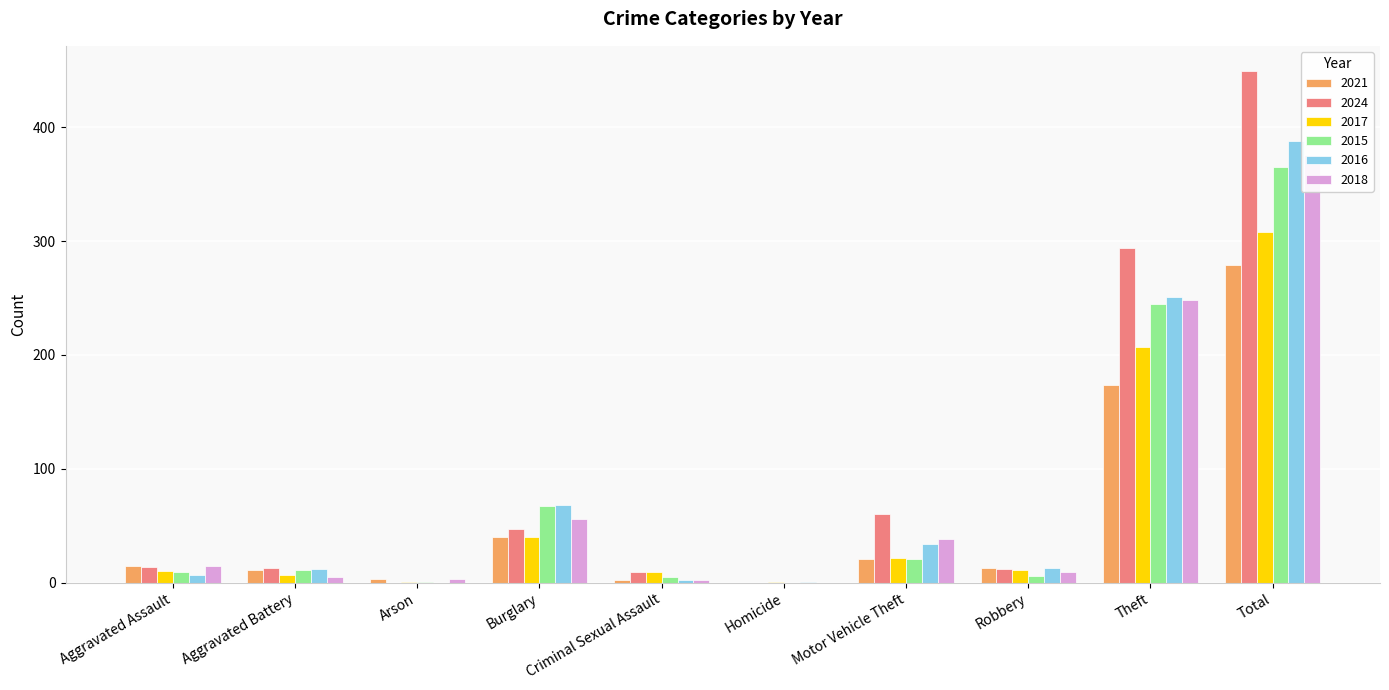

Reading left to right, list all the values displayed in this chart.

2021: Aggravated Assault=15	Aggravated Battery=11	Arson=3	Burglary=40	Criminal Sexual Assault=2	Homicide=0	Motor Vehicle Theft=21	Robbery=13	Theft=174	Total=279
2024: Aggravated Assault=14	Aggravated Battery=13	Arson=0	Burglary=47	Criminal Sexual Assault=9	Homicide=0	Motor Vehicle Theft=60	Robbery=12	Theft=294	Total=449
2017: Aggravated Assault=10	Aggravated Battery=7	Arson=1	Burglary=40	Criminal Sexual Assault=9	Homicide=1	Motor Vehicle Theft=22	Robbery=11	Theft=207	Total=308
2015: Aggravated Assault=9	Aggravated Battery=11	Arson=1	Burglary=67	Criminal Sexual Assault=5	Homicide=0	Motor Vehicle Theft=21	Robbery=6	Theft=245	Total=365
2016: Aggravated Assault=7	Aggravated Battery=12	Arson=0	Burglary=68	Criminal Sexual Assault=2	Homicide=1	Motor Vehicle Theft=34	Robbery=13	Theft=251	Total=388
2018: Aggravated Assault=15	Aggravated Battery=5	Arson=3	Burglary=56	Criminal Sexual Assault=2	Homicide=0	Motor Vehicle Theft=38	Robbery=9	Theft=248	Total=376